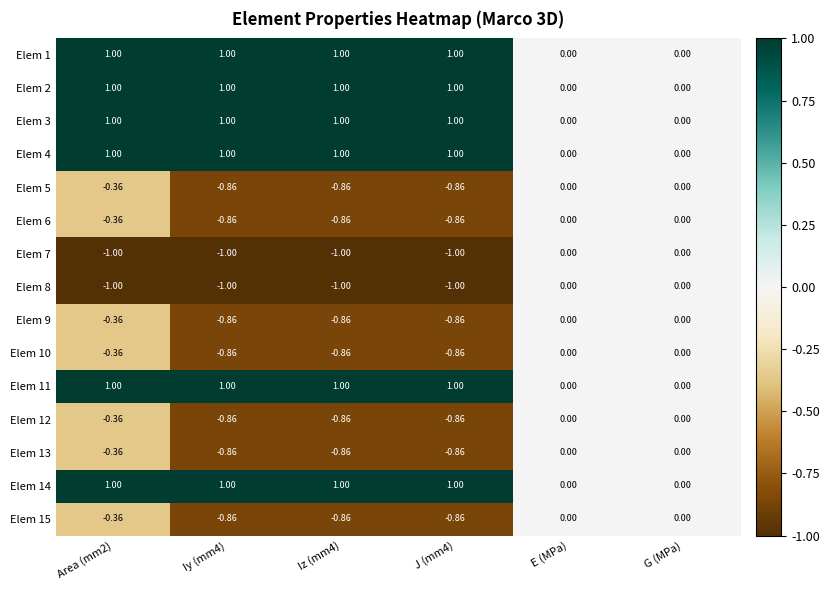

How many data points in Elem 12 are less than 0?

4